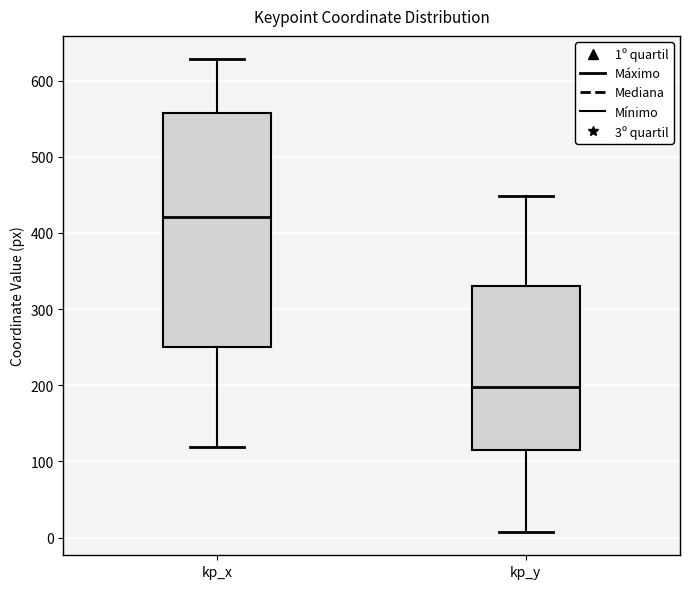

Where does the lower whisker of the box for kp_y end on the y-axis? The values are not printed on the chart, so give them approximately, as read against the axis.

10